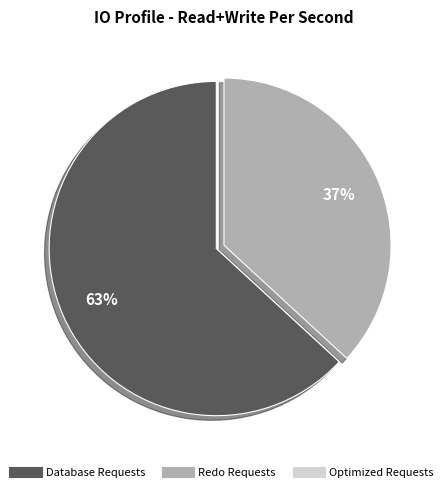

Does any single category account for the majority?

Yes